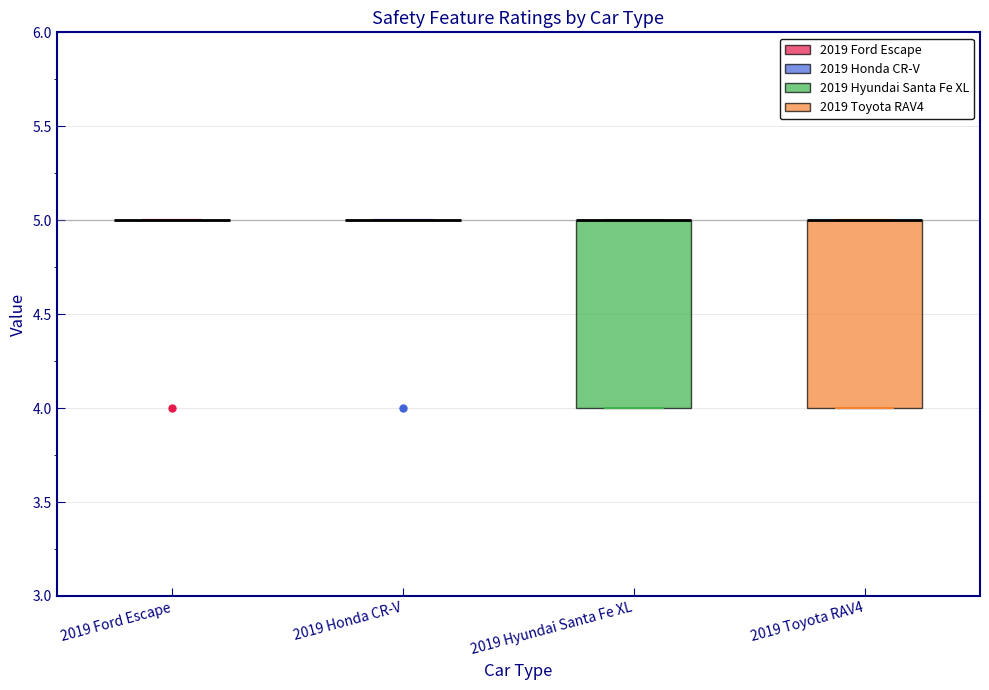

Reading left to right, transcribe this box plot: for each box, give where its median line is, the range the box spans, and where its two whiskers end, as read against the y-axis. The values are not printed on the chart, so give them approximately, as read against the axis.

2019 Ford Escape: box collapsed to a line at 5, whiskers 5 to 5
2019 Honda CR-V: box collapsed to a line at 5, whiskers 5 to 5
2019 Hyundai Santa Fe XL: median 5 (drawn on the box's upper edge), box 4 to 5, whiskers 4 to 5
2019 Toyota RAV4: median 5 (drawn on the box's upper edge), box 4 to 5, whiskers 4 to 5